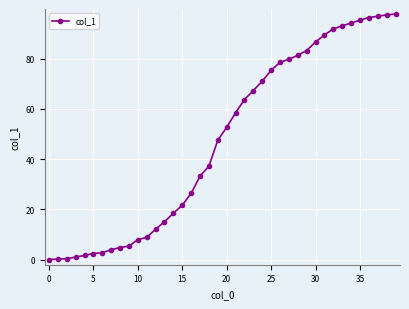

What is the sum of all values?

1901.3